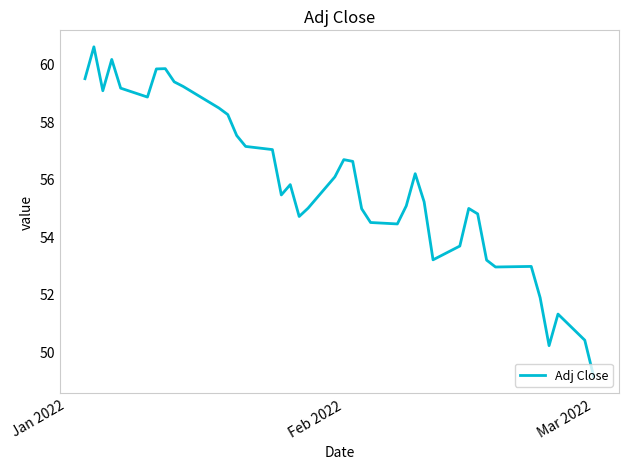

What is the greatest value displayed?

60.6